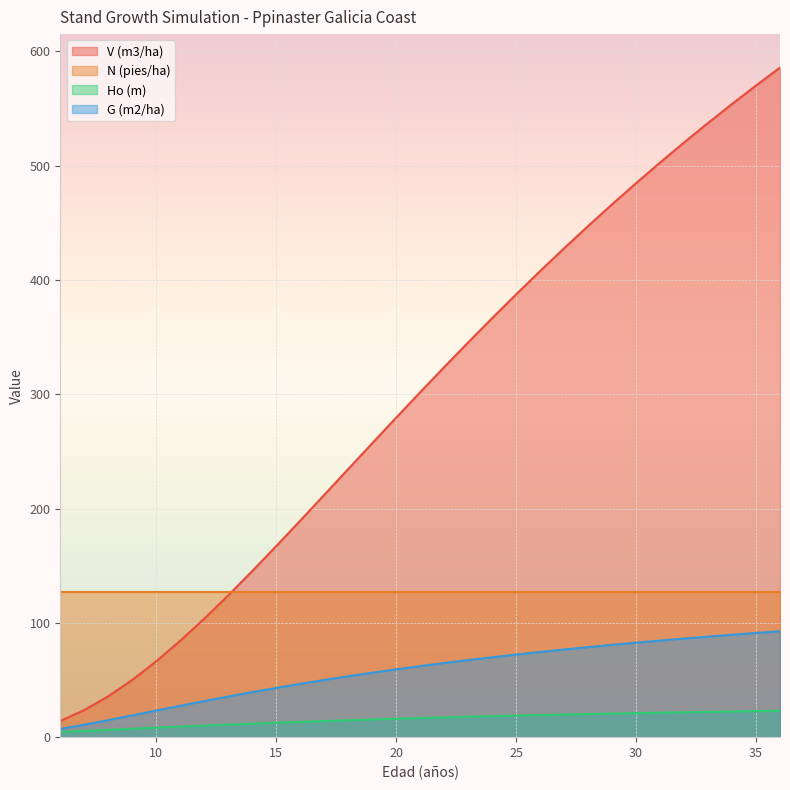

True or false: N (pies/ha) and G (m2/ha) intersect in this chart.

False